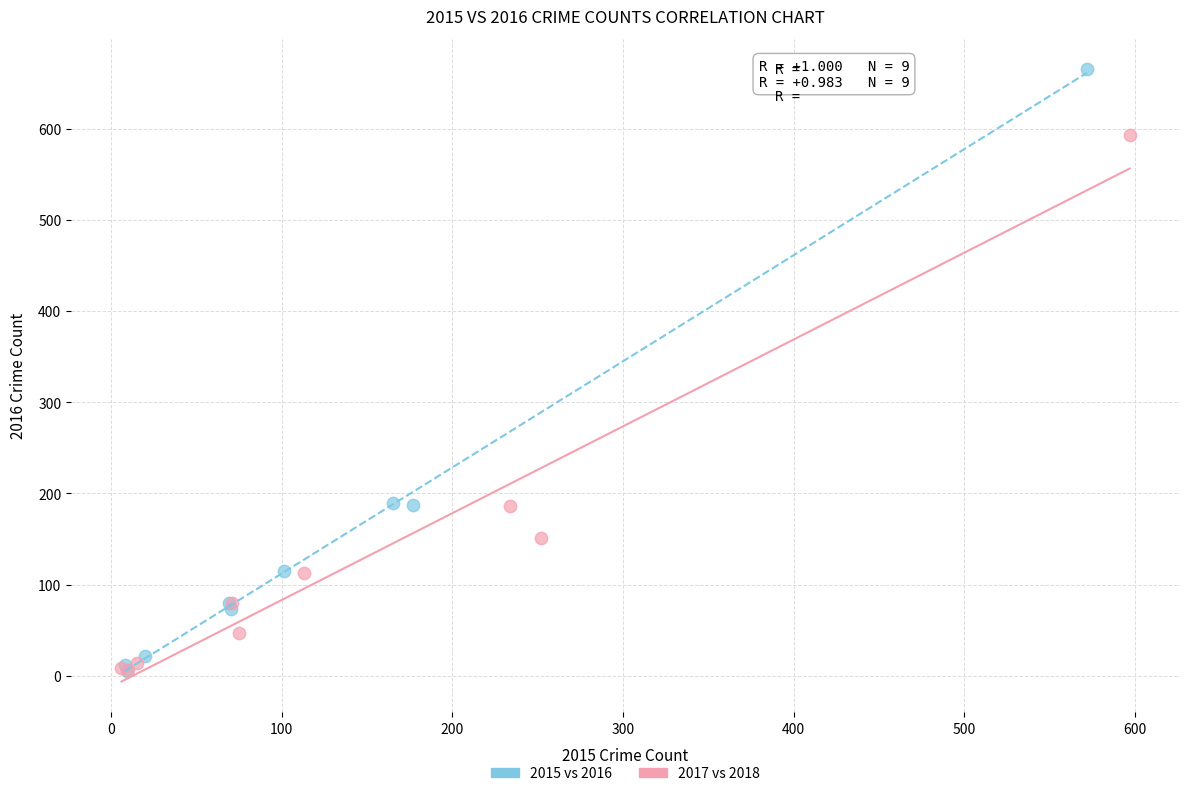

Which series has the widest spread of Y values?

2015 vs 2016